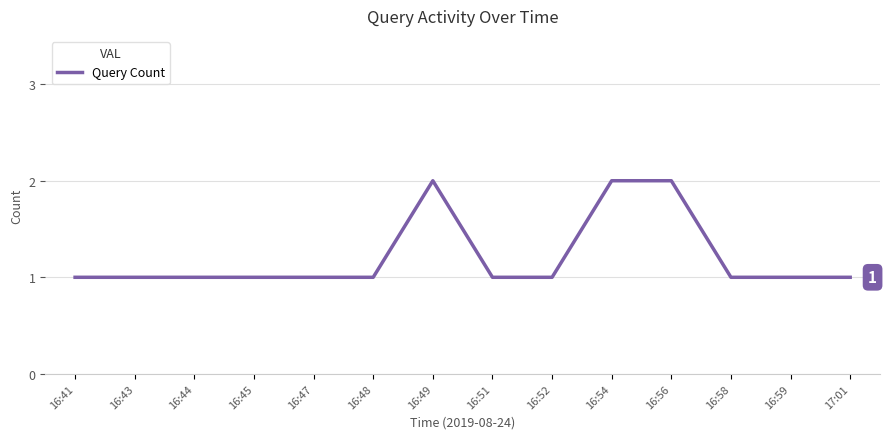

What position from the left is 16:56?

11